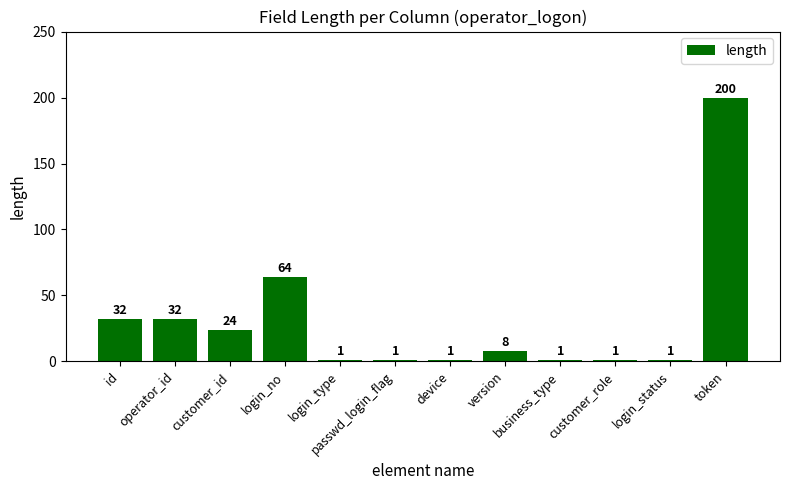

What is the label of the 9th bar from the right?

login_no